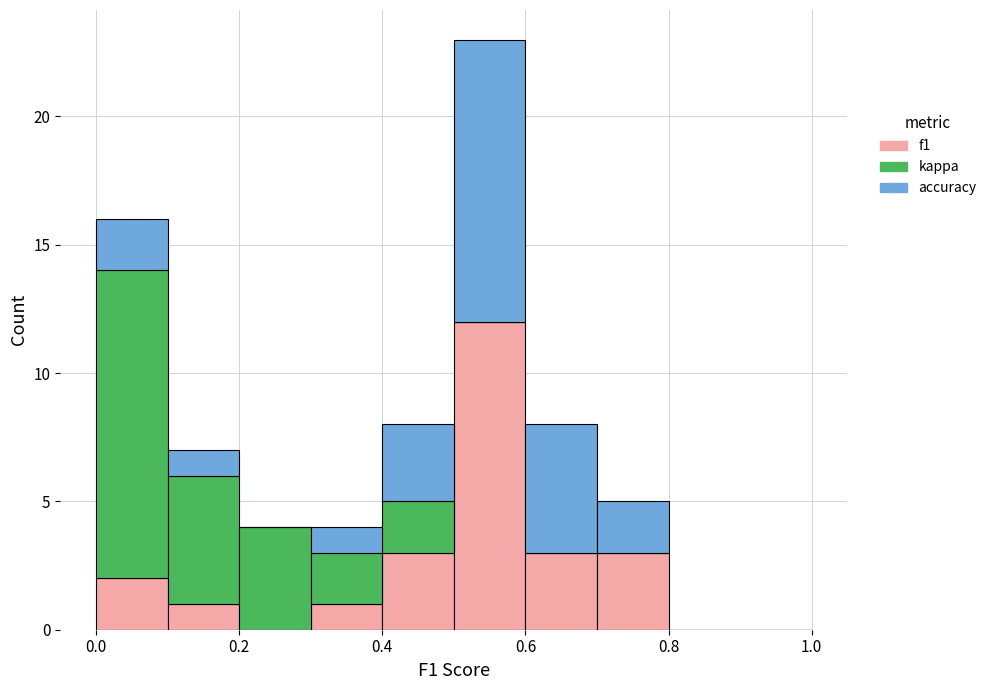

Reading left to right, transcribe this chart: for each stacked bar, give the range it covers on the x-axis and its total height. The values are not printed on the chart, so give them approximately, as read against the axis.

0.0 to 0.1: 16
0.1 to 0.2: 7
0.2 to 0.3: 4
0.3 to 0.4: 4
0.4 to 0.5: 8
0.5 to 0.6: 23
0.6 to 0.7: 8
0.7 to 0.8: 5
0.8 to 0.9: 0
0.9 to 1.0: 0